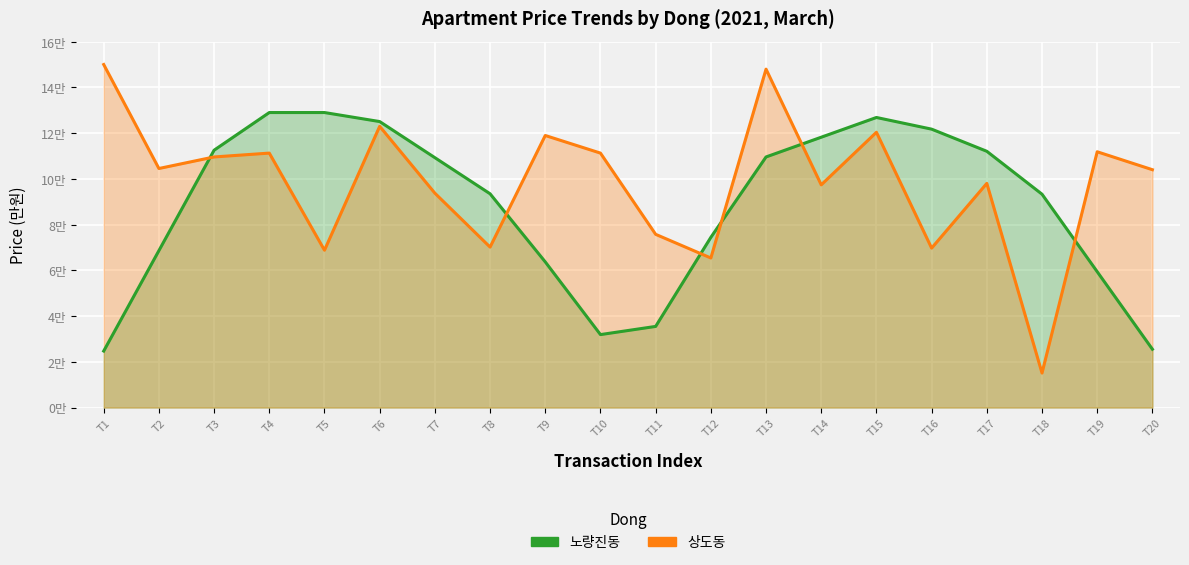

What are all the series names shown in the legend?

노량진동, 상도동